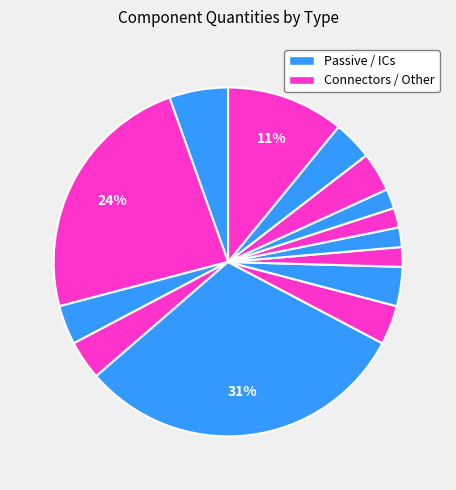

How many segments does this pie chart have?

14